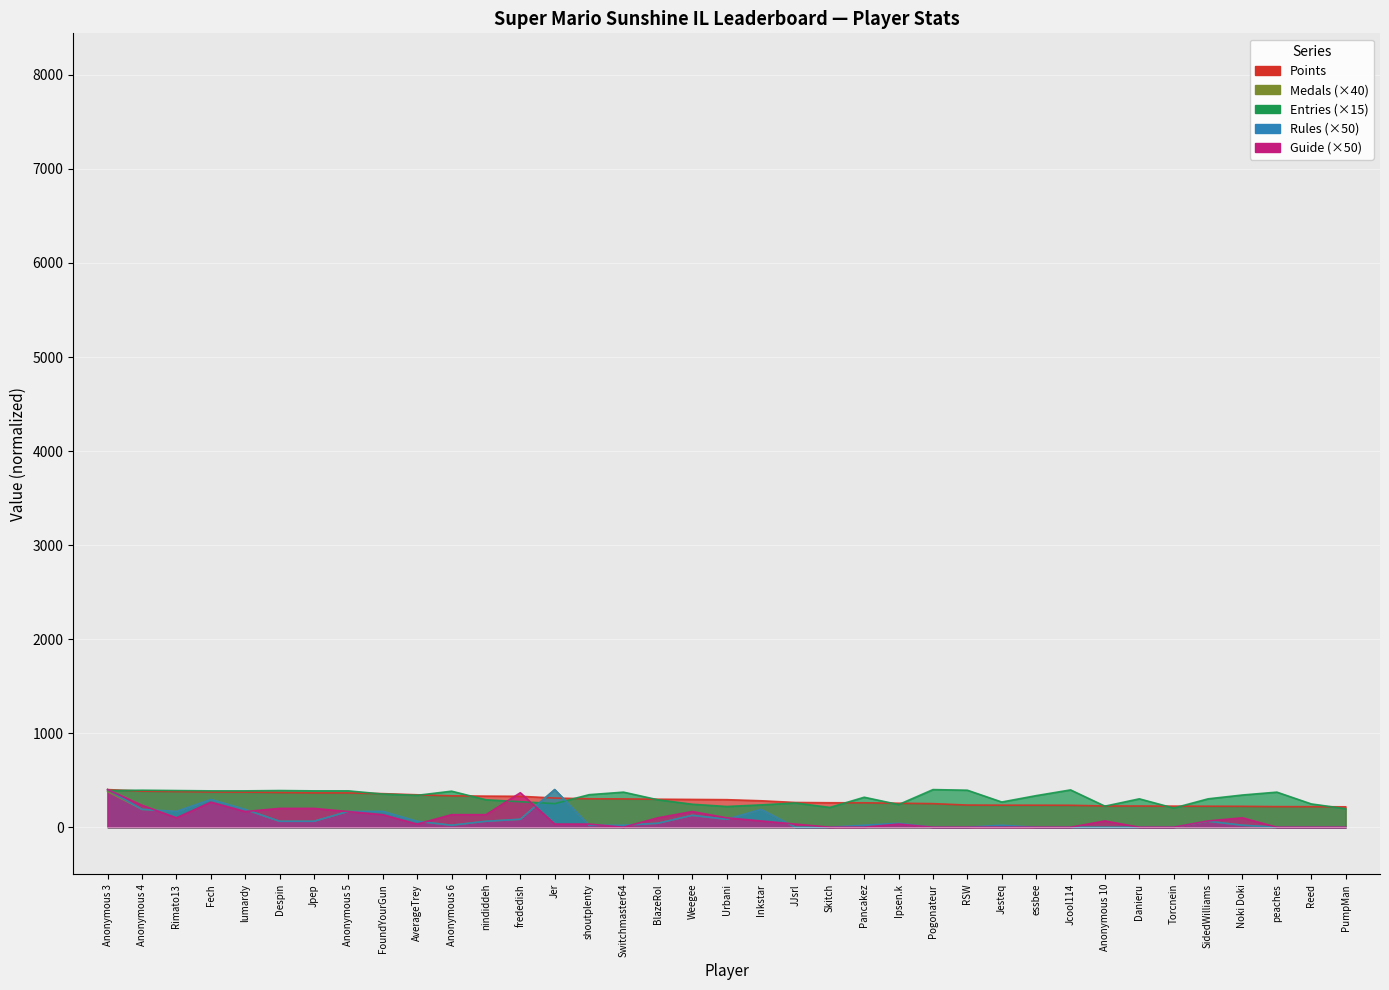

At which label does Points reach its peak?

Anonymous 3